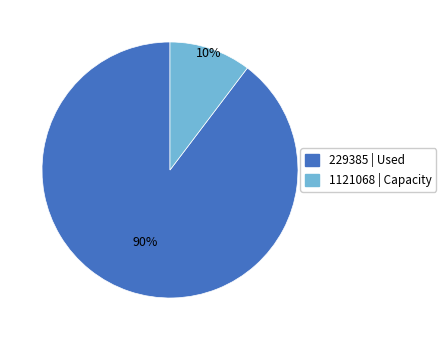

Is there a majority slice in this chart?

Yes